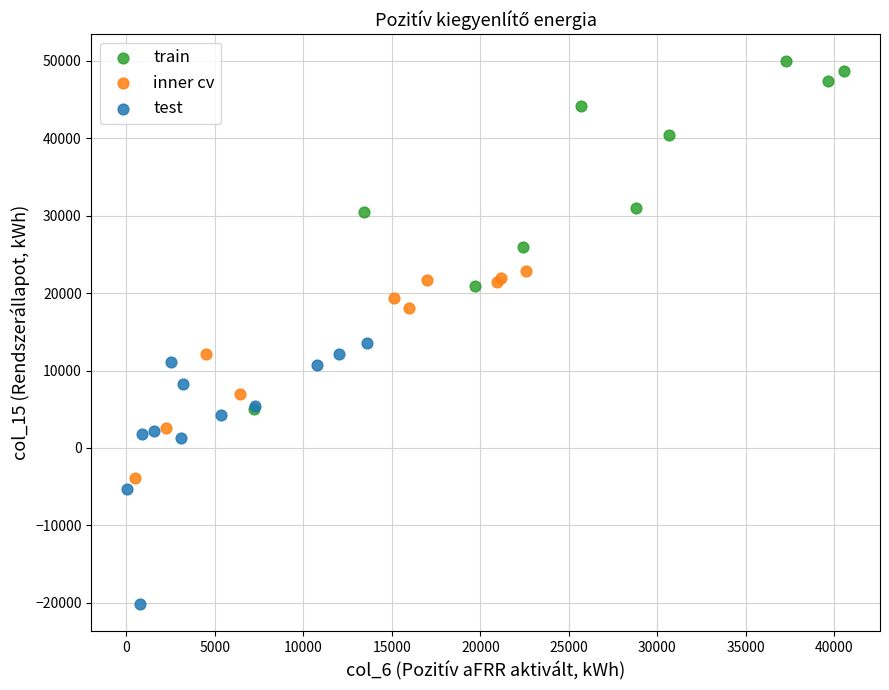

Which series reaches the maximum Y coordinate?

train